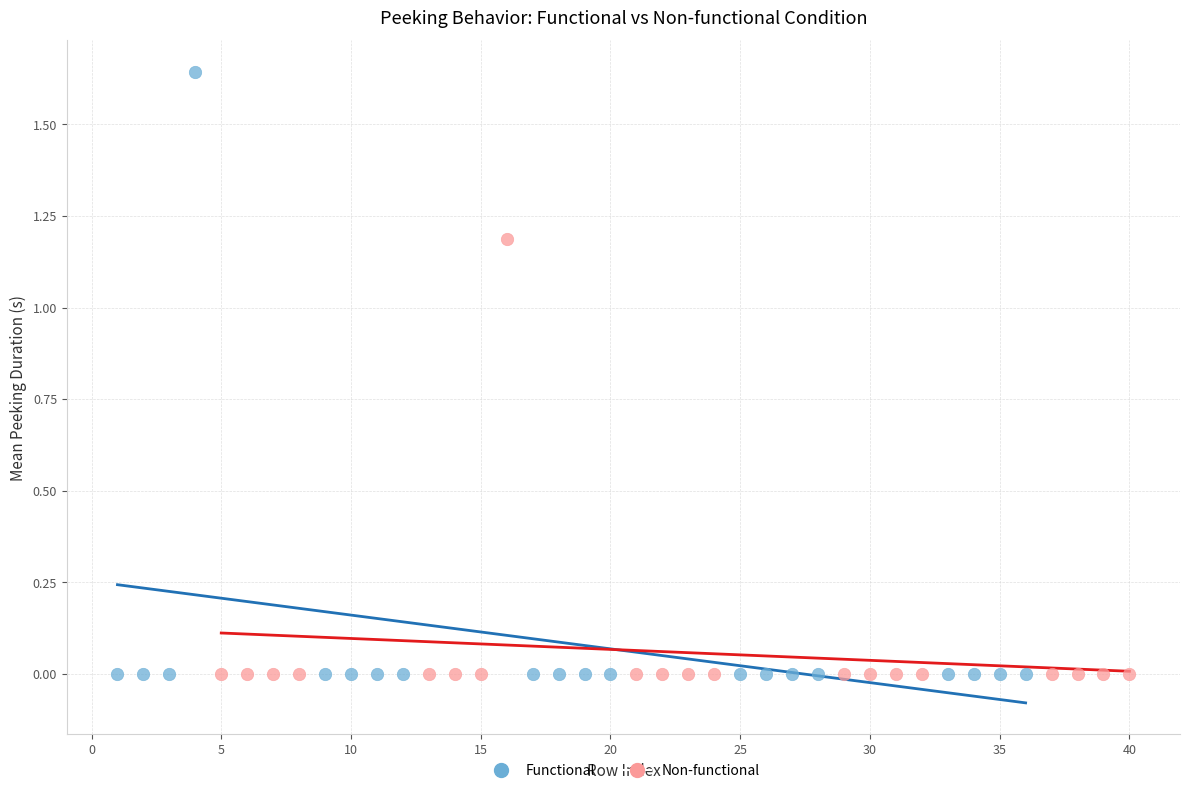

Which series reaches the maximum Y coordinate?

Functional